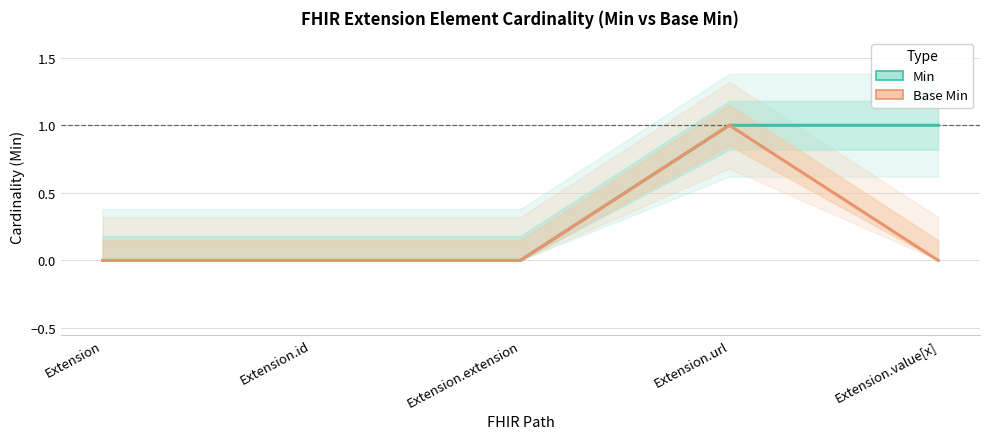

At how many categories does at least one series exceed 0?

2